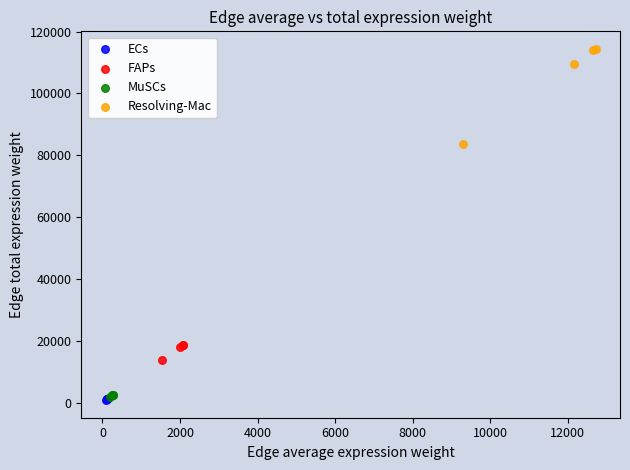

Which series has the widest spread of Y values?

Resolving-Mac